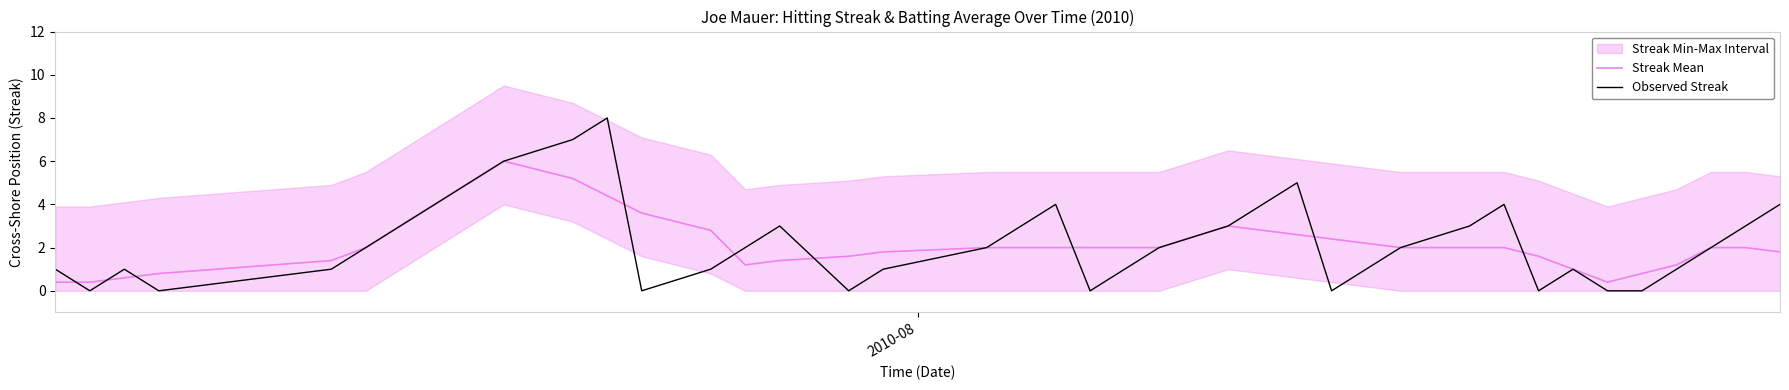

What is the lowest value of the Streak Mean series?

0.4